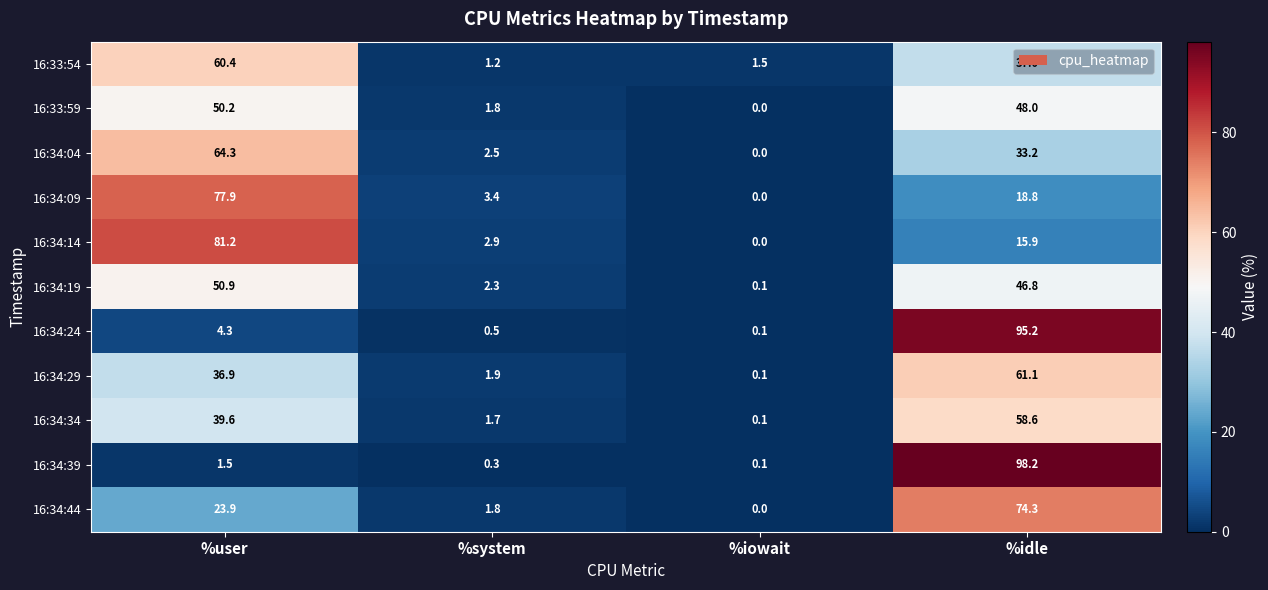

At how many categories does at least one series exceed 26?

2